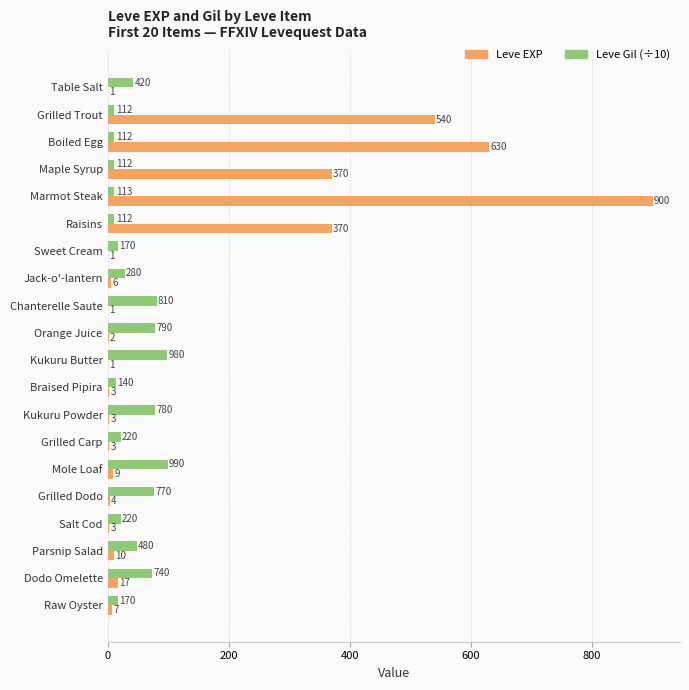

Between Kukuru Butter and Grilled Carp, which series saw the biggest shift?

Leve Gil (÷10)